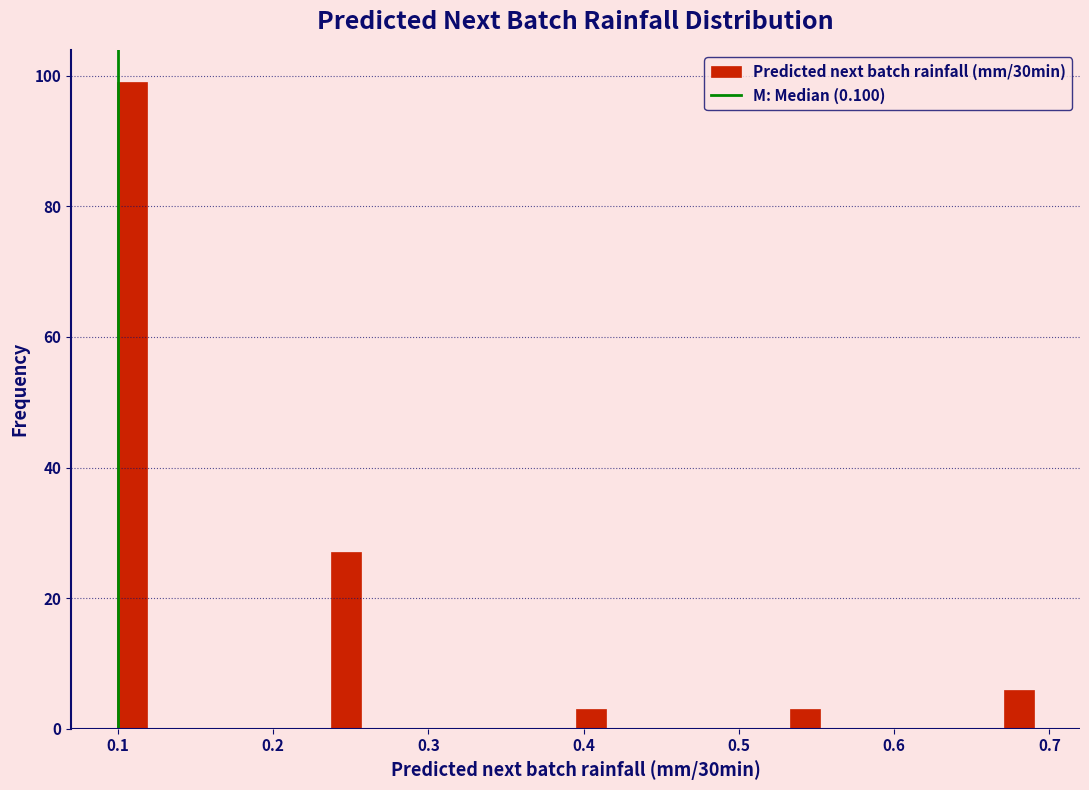

Around what value on the x-axis is the tallest bar? Give the approximate position of its centre, as read against the axis.

0.11